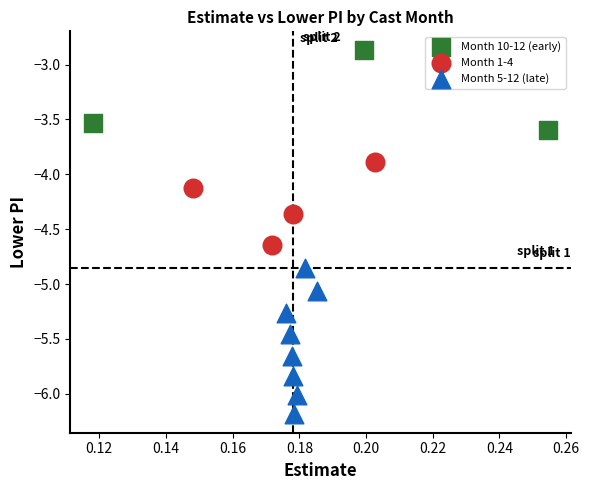

What are all the series names shown in the legend?

Month 10-12 (early), Month 1-4, Month 5-12 (late)